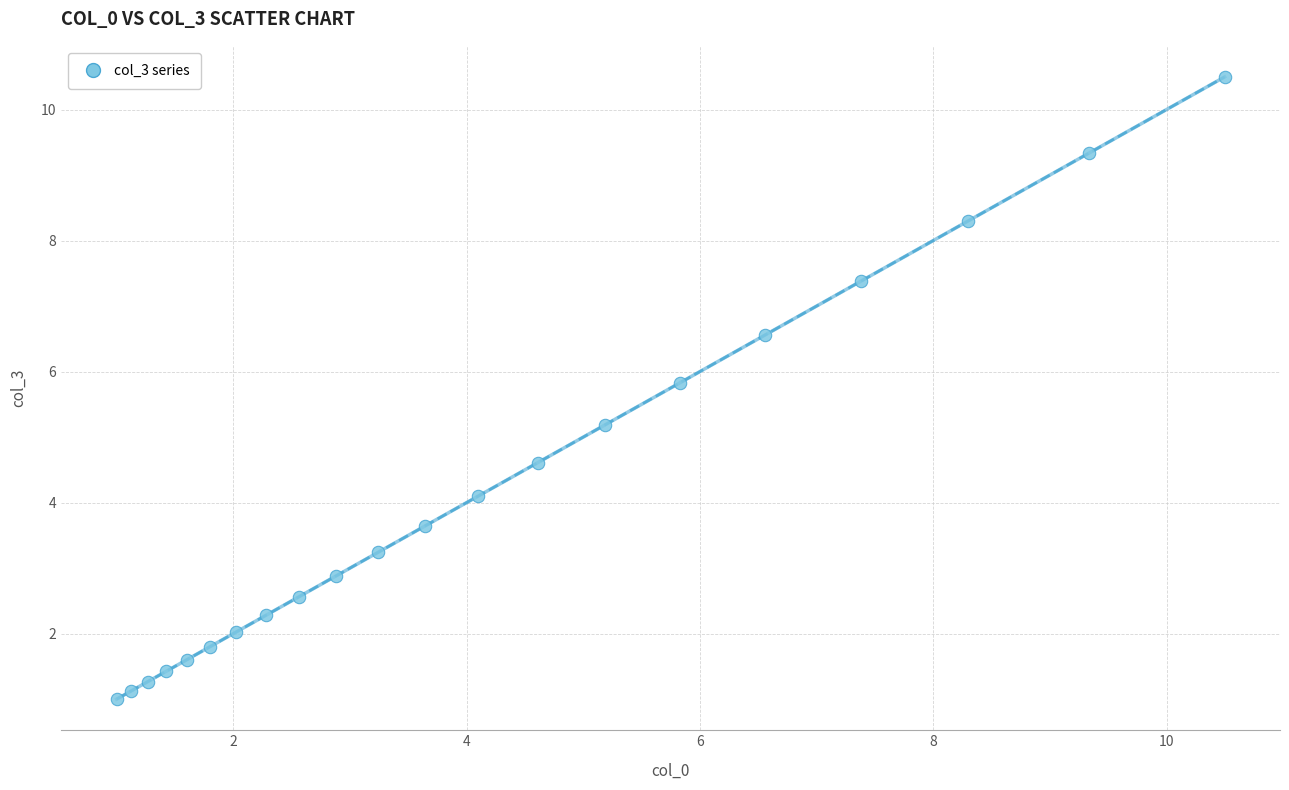

What is the range of X values (max minus min)?

9.5